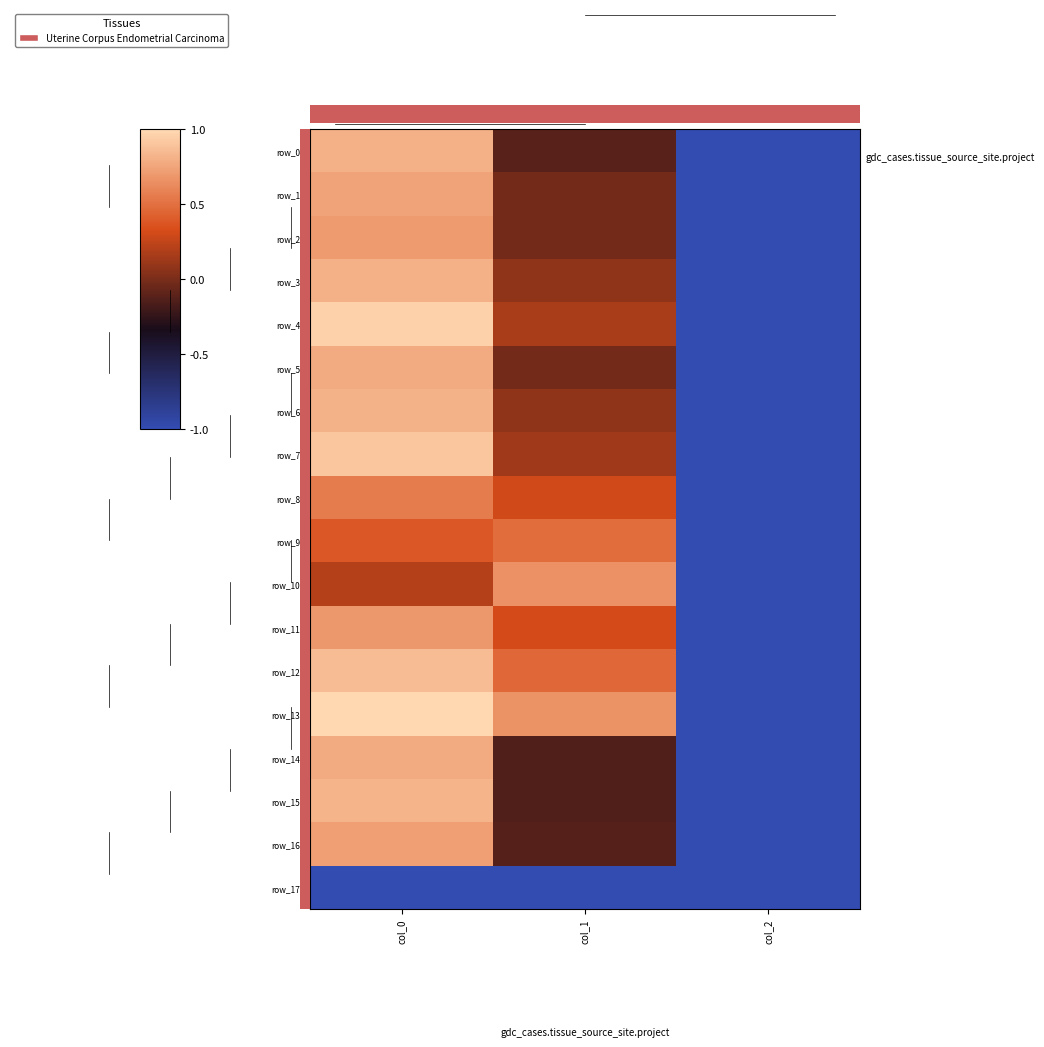

At how many categories does at least one series exceed 0?

3